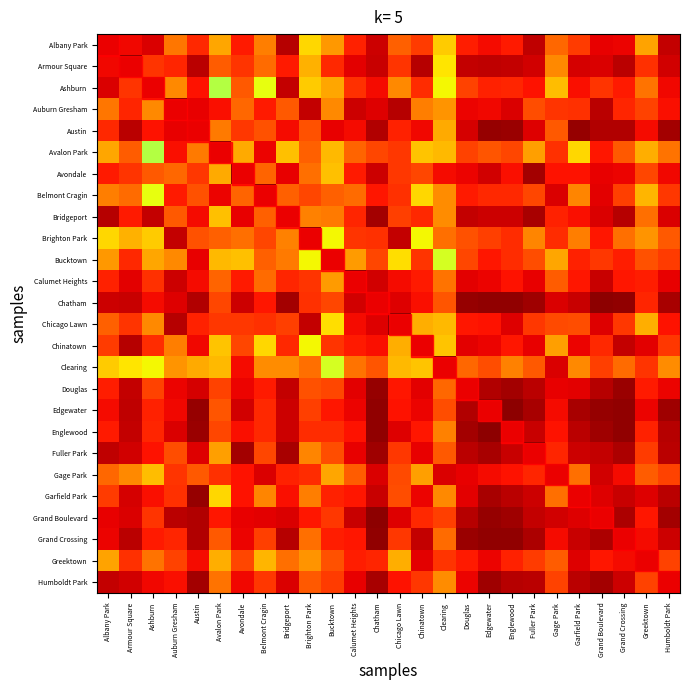

Which series has the largest range (max minus min)?

Ashburn